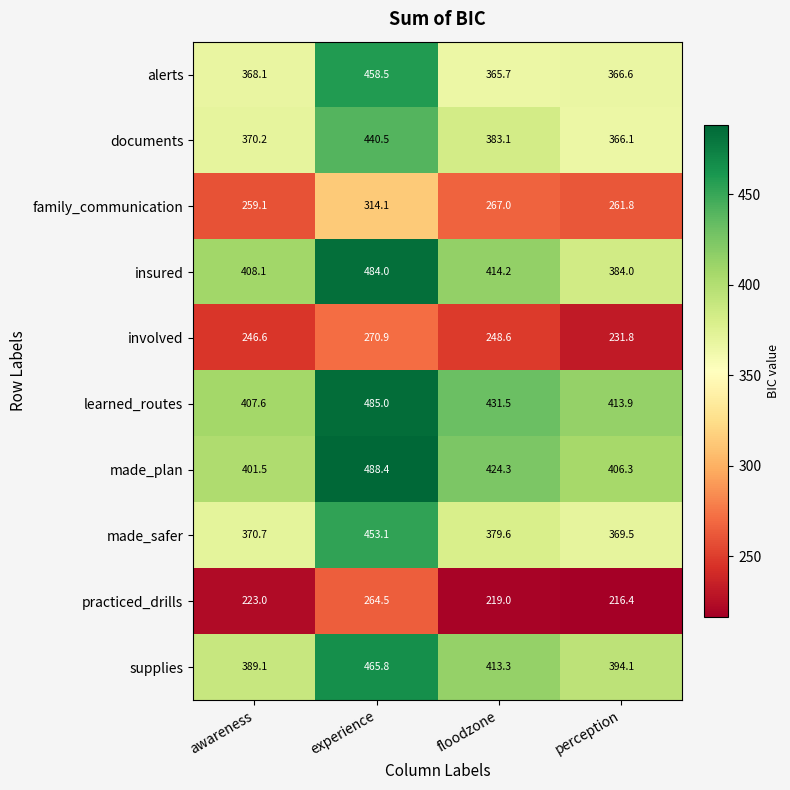

What value does the practiced_drills series have at perception?

216.4